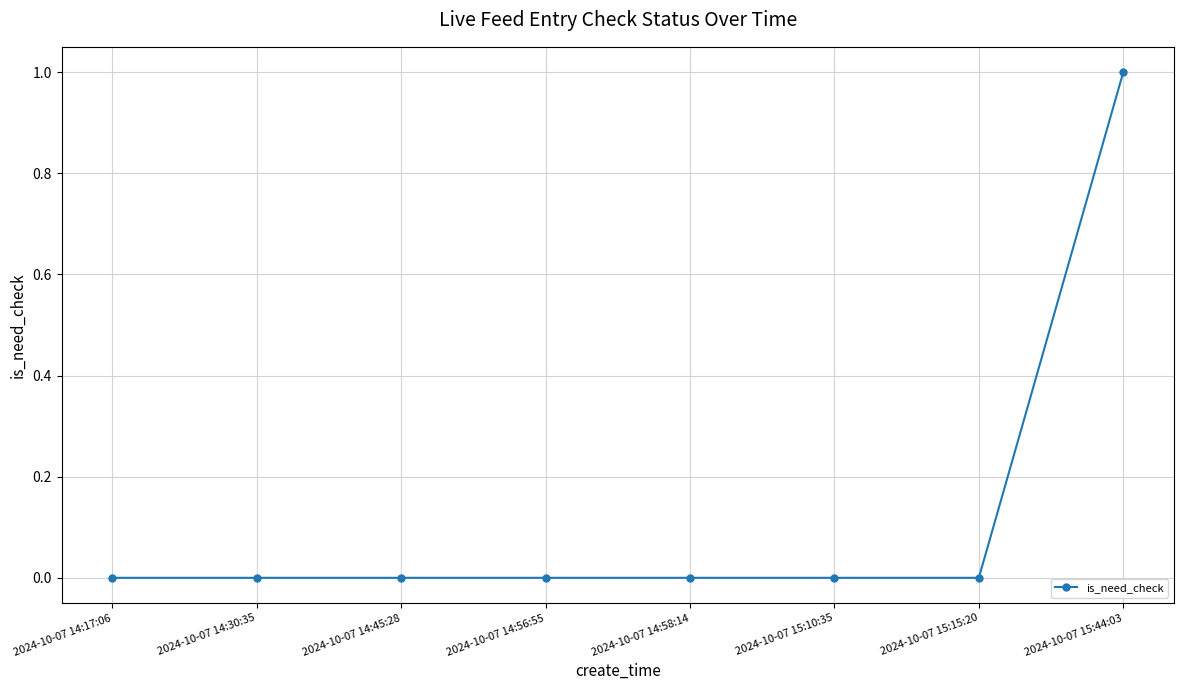

Is this an area chart (filled region under the line)?

No